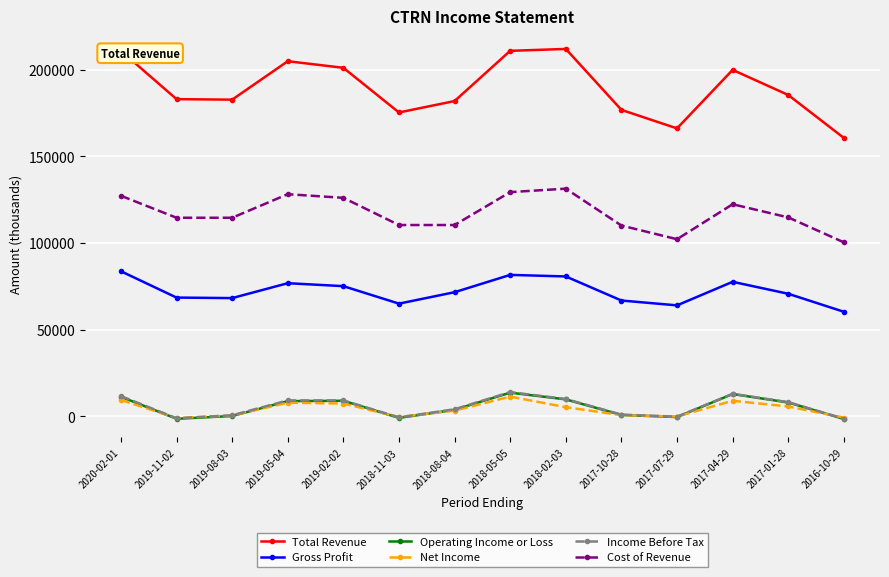

How many interior local peaks does the Total Revenue series have?

3